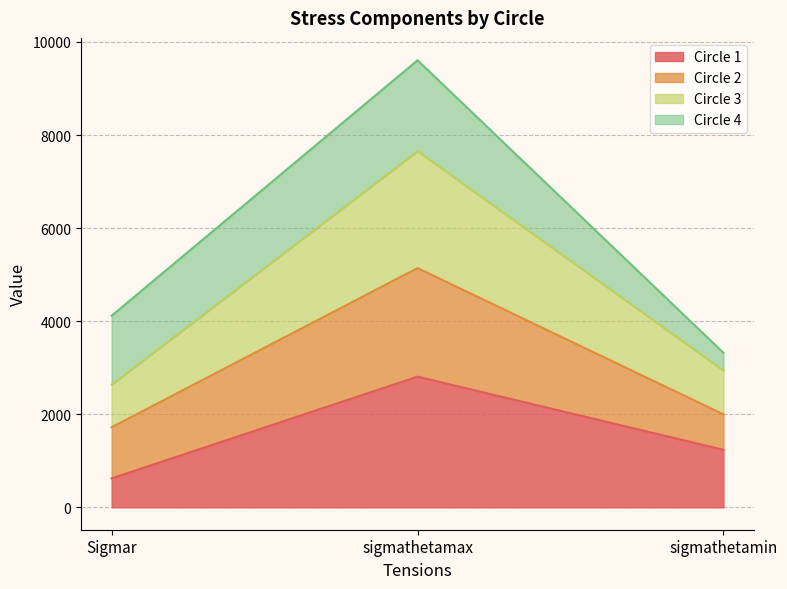

What is the difference between the Circle 1 values at sigmathetamin and Sigmar?

614.6